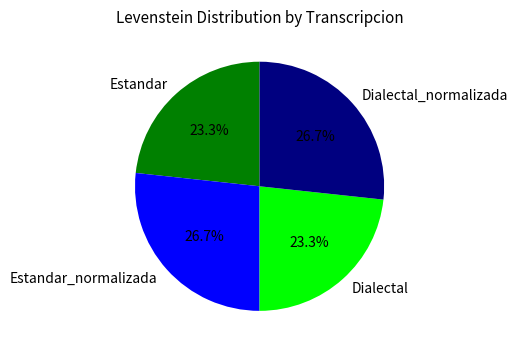

Approximately how many times larger is the value at Dialectal_normalizada compared to Estandar_normalizada?

1.0